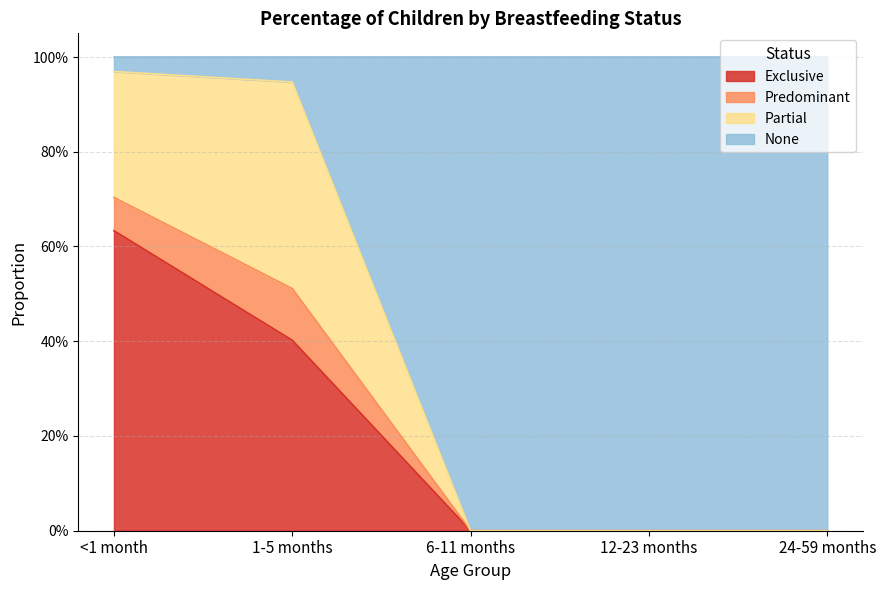

What is the difference between the None values at 6-11 months and 1-5 months?

0.9